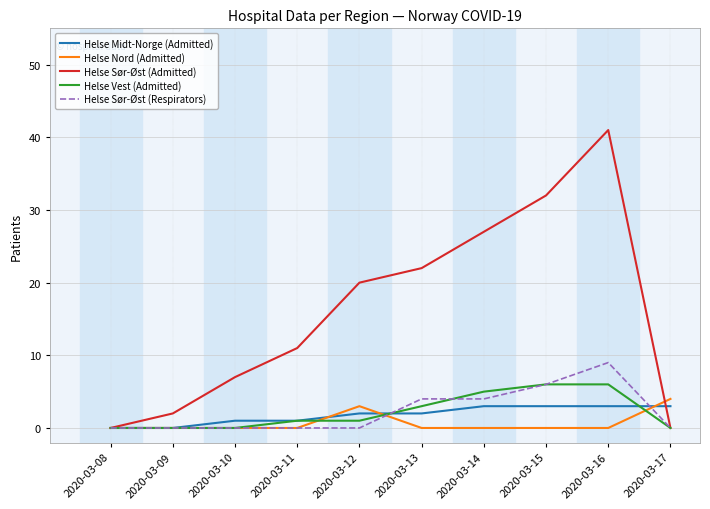

The Helse Vest (Admitted) series shows 6 at 2020-03-15. True or false?

True